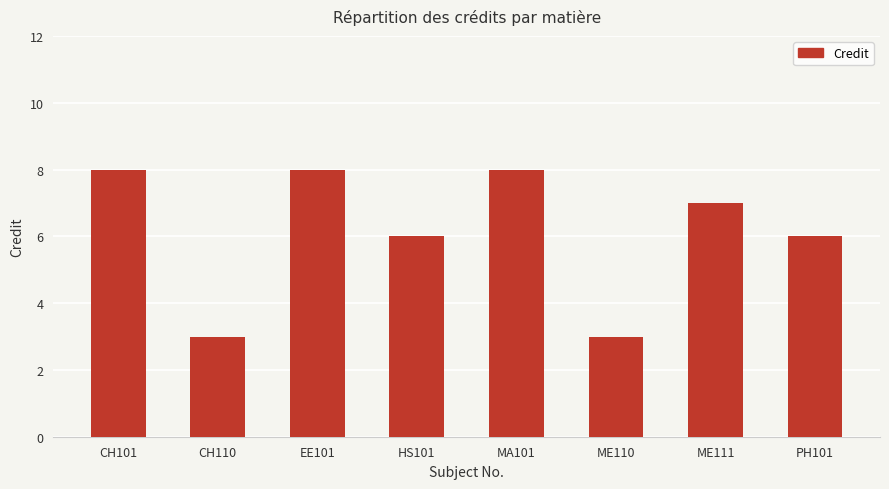

What is the sum of the values at ME110 and MA101?

11